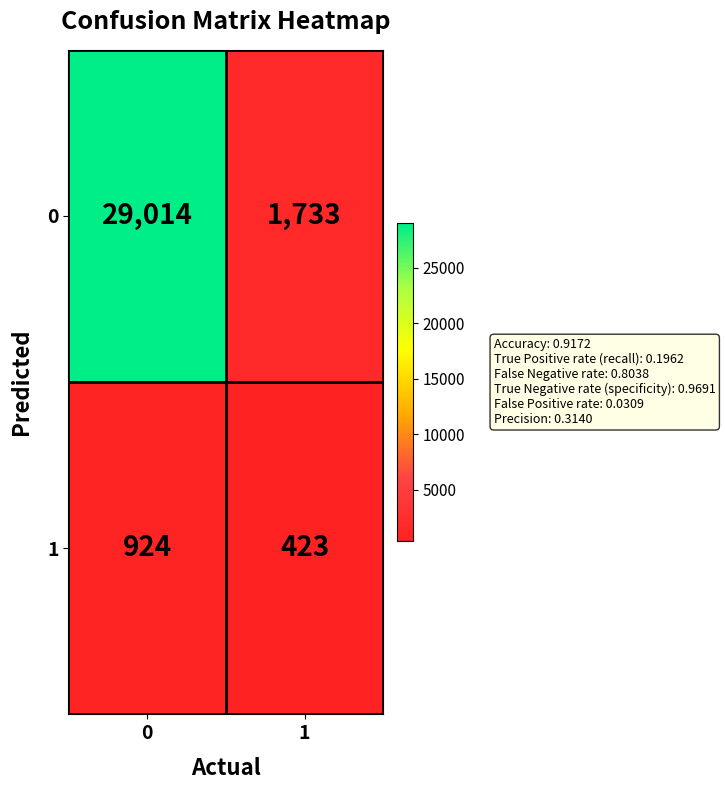

Which category has the lowest value across all series?

1